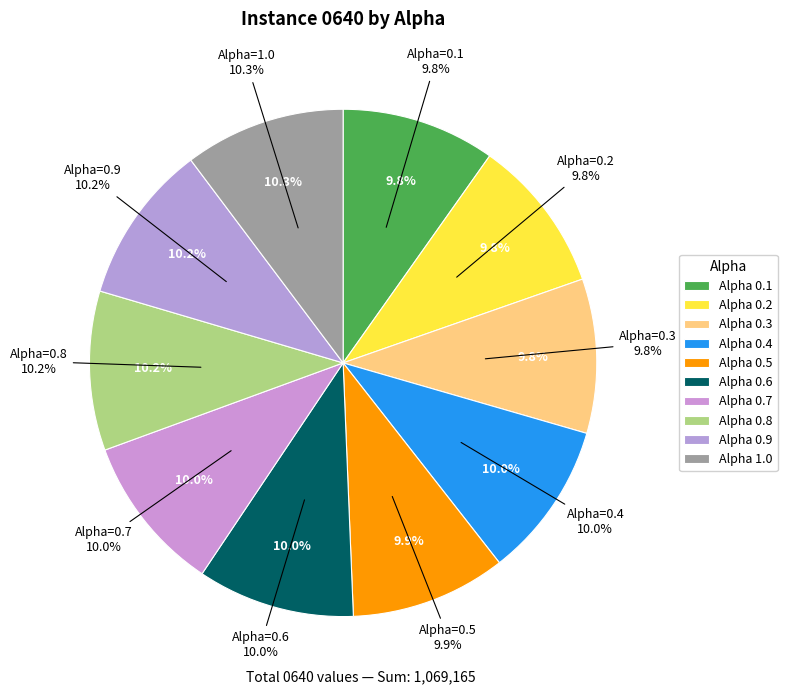

What is the largest slice in the pie chart?

1.0